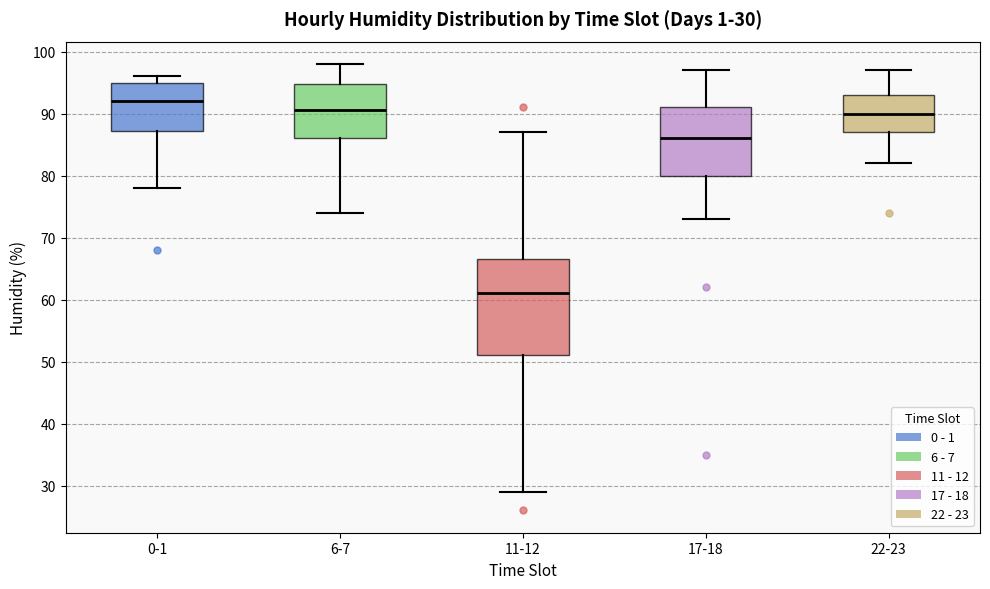

Which box's median line is the lowest?

11-12